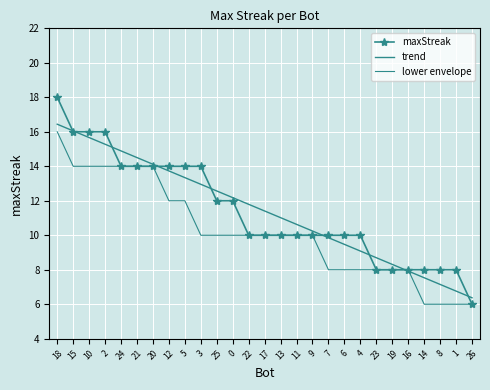

Reading left to right, what are all the values shown in this chart?

maxStreak: 18.0	16.0	16.0	16.0	14.0	14.0	14.0	14.0	14.0	14.0	12.0	12.0	10.0	10.0	10.0	10.0	10.0	10.0	10.0	10.0	8.0	8.0	8.0	8.0	8.0	8.0	6.0
trend: 16.4	16.1	15.7	15.3	14.9	14.5	14.1	13.7	13.3	13.0	12.6	12.2	11.8	11.4	11.0	10.6	10.2	9.9	9.5	9.1	8.7	8.3	7.9	7.5	7.1	6.8	6.4
lower envelope: 16.0	14.0	14.0	14.0	14.0	14.0	14.0	12.0	12.0	10.0	10.0	10.0	10.0	10.0	10.0	10.0	10.0	8.0	8.0	8.0	8.0	8.0	8.0	6.0	6.0	6.0	6.0